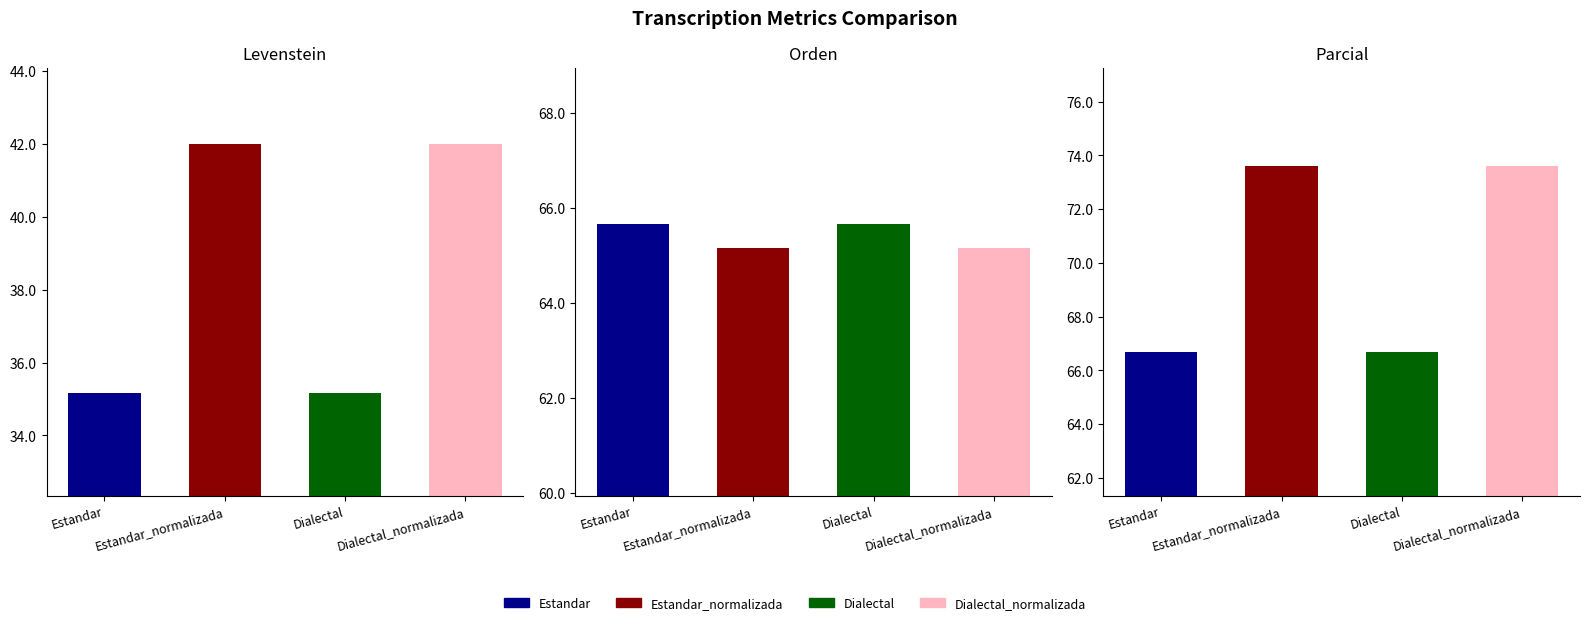

The value of Levenstein at Estandar_normalizada is 65.6. True or false?

False